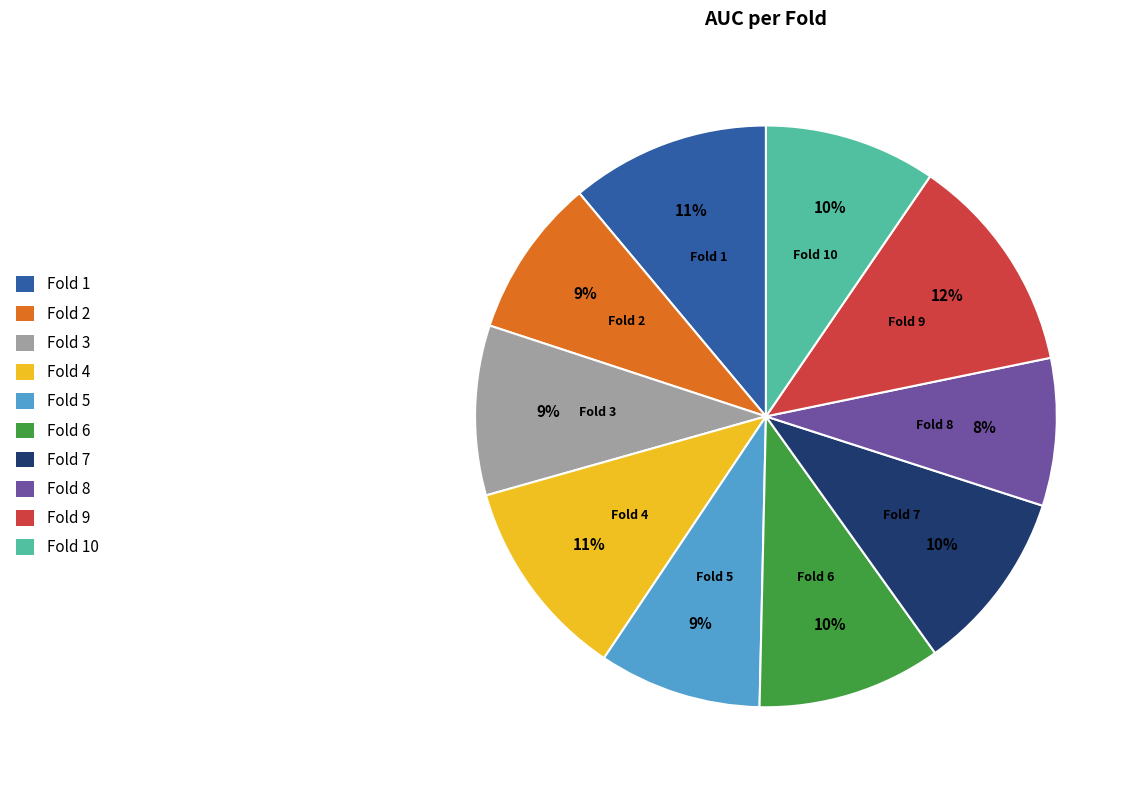

Do Fold 1 and Fold 8 together represent more than half of the pie?

No